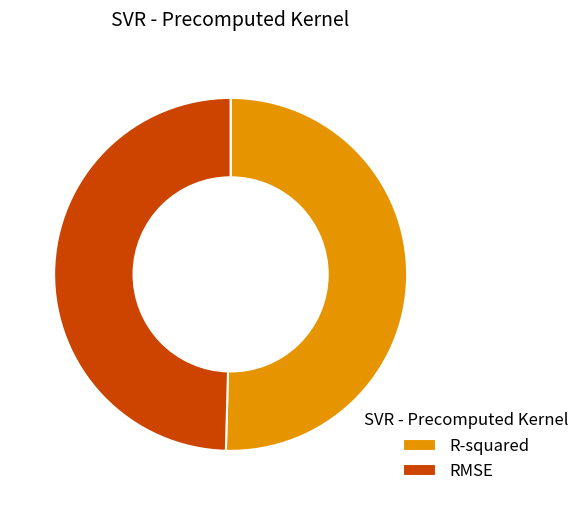

Rank the categories by value from lowest to highest.

RMSE, R-squared